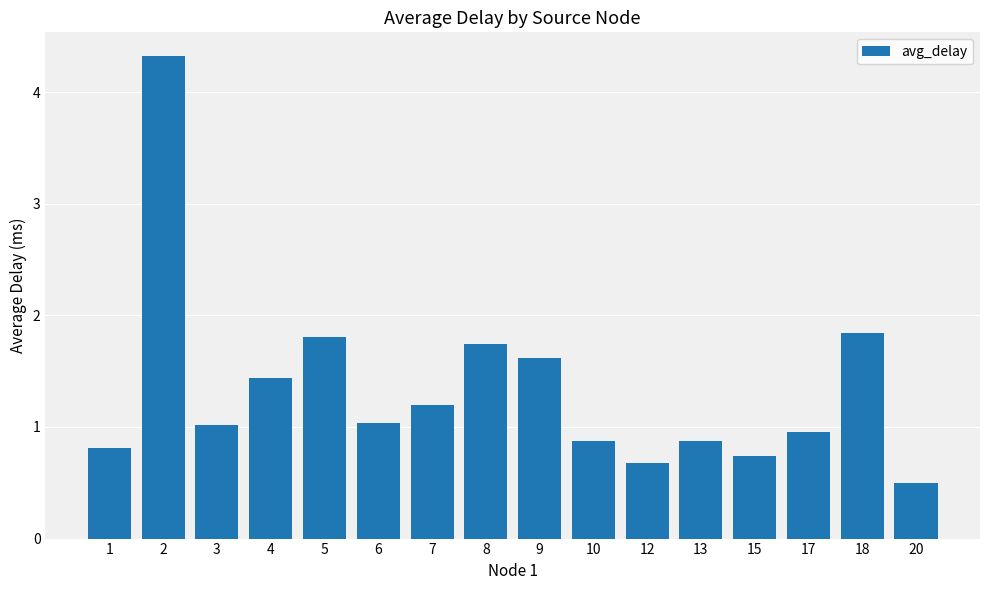

At which label does the data first exceed 1?

2